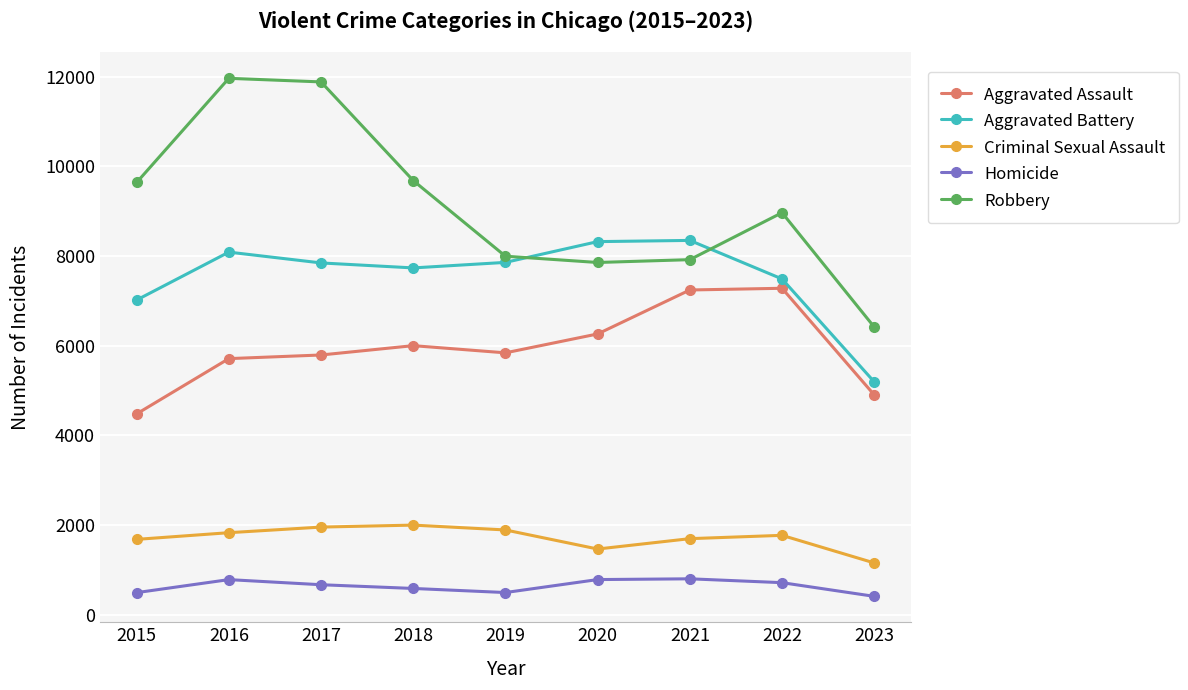

What is the minimum value shown in the chart?

413